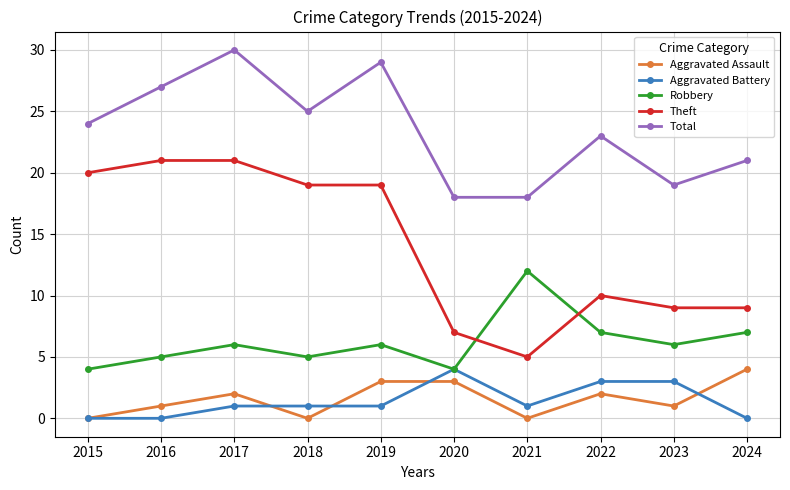

What is the minimum value for Theft?

5